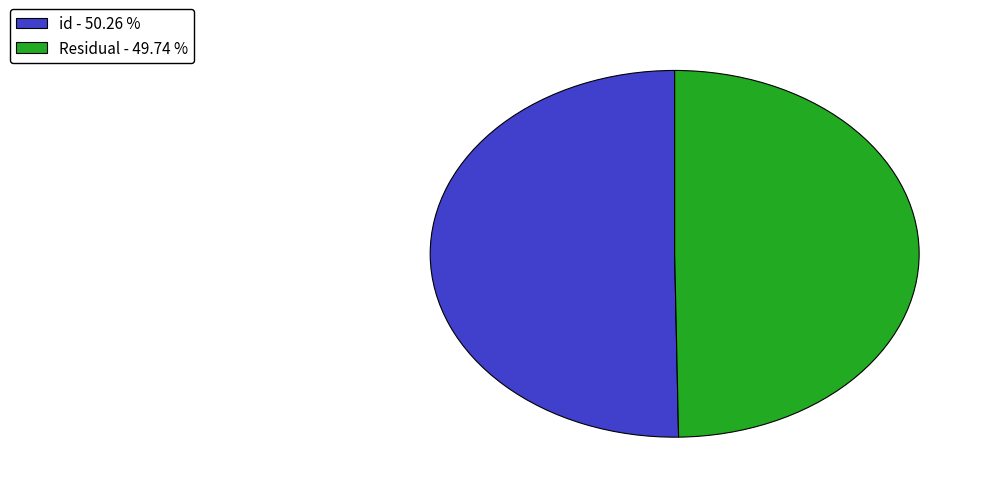

Rank the categories by value from highest to lowest.

id, Residual